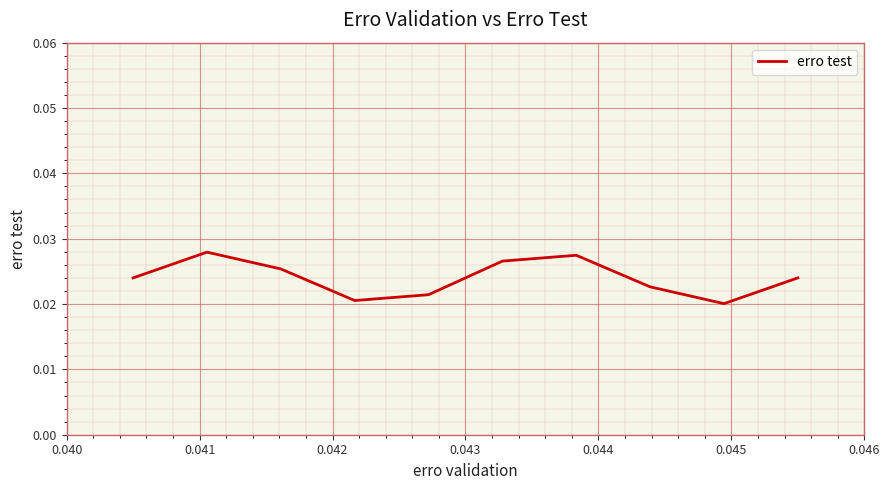

How many interior local valleys (lower than both neighbors) does the data have?

2